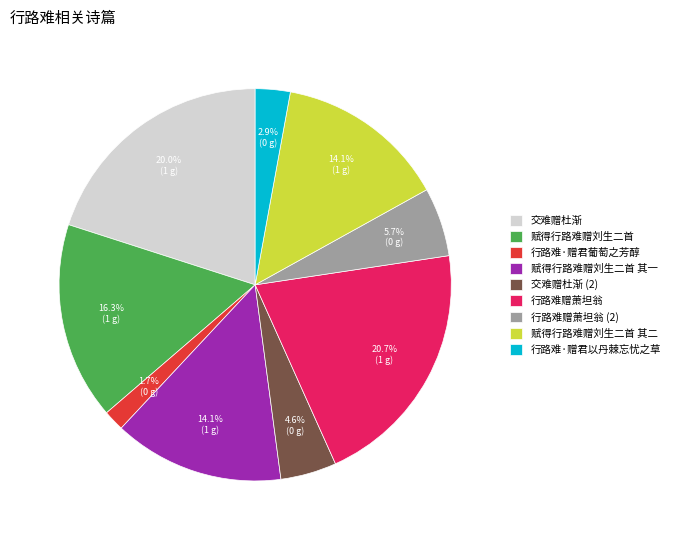

What percentage is the 交难赠杜渐 slice, to the nearest percent?

20%